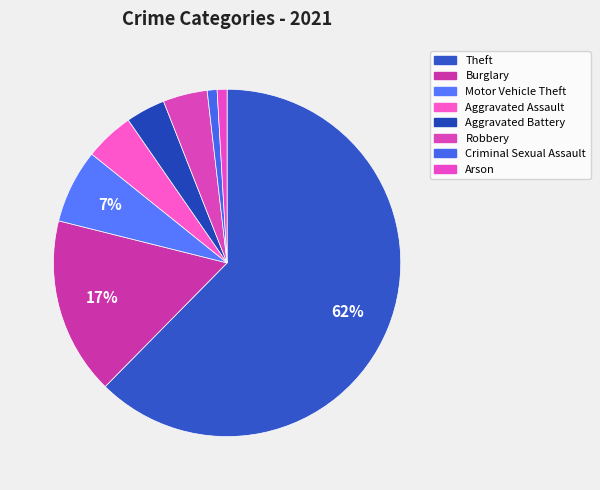

How many segments does this pie chart have?

8